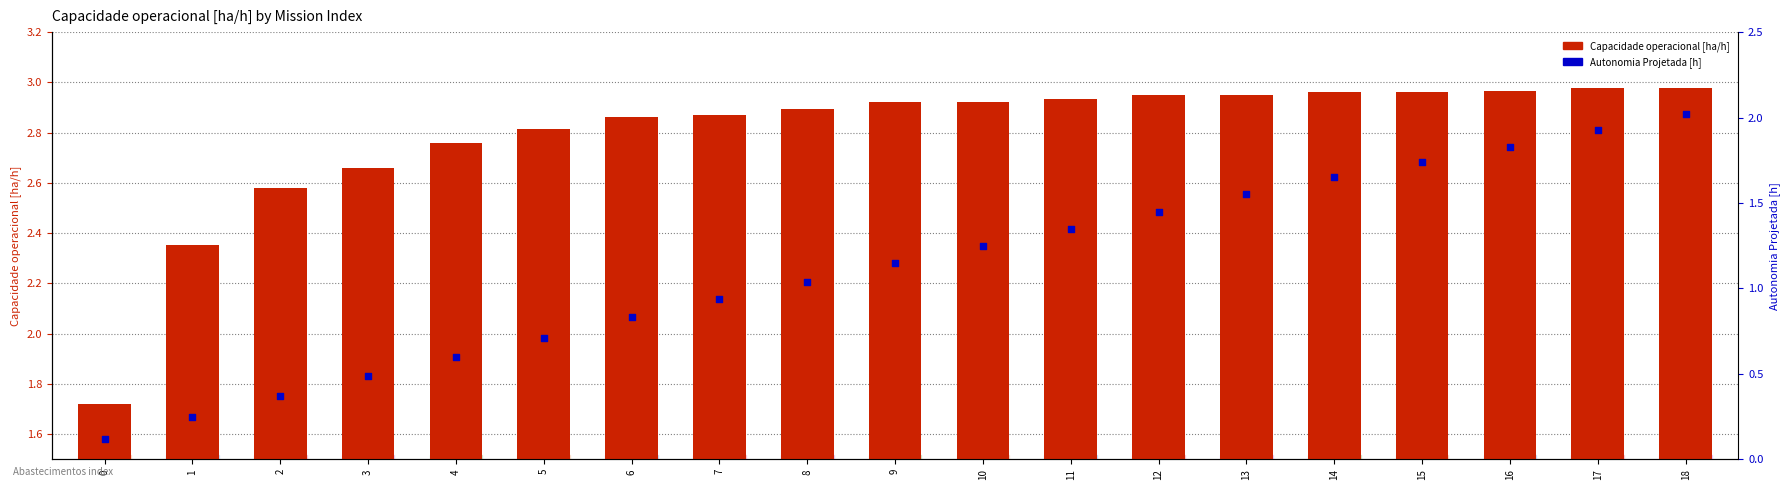

Which series contains the highest Y value?

Capacidade operacional [ha/h]